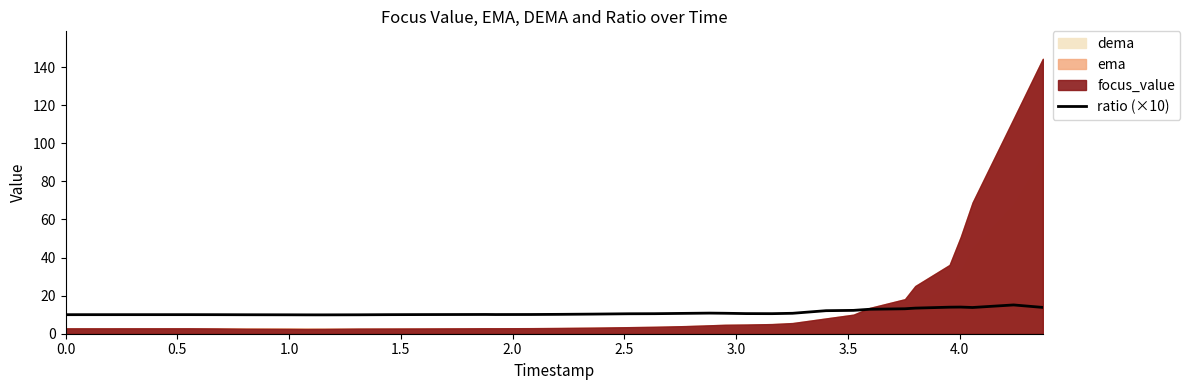

True or false: the data has more than 2 interior local peaks.

True